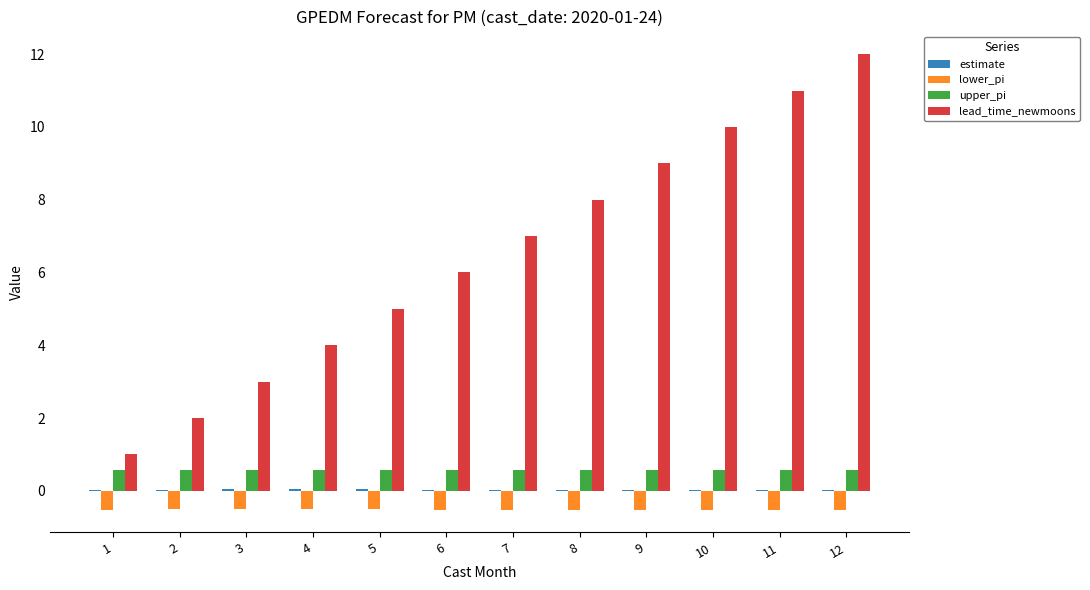

Which series has the largest range (max minus min)?

lead_time_newmoons